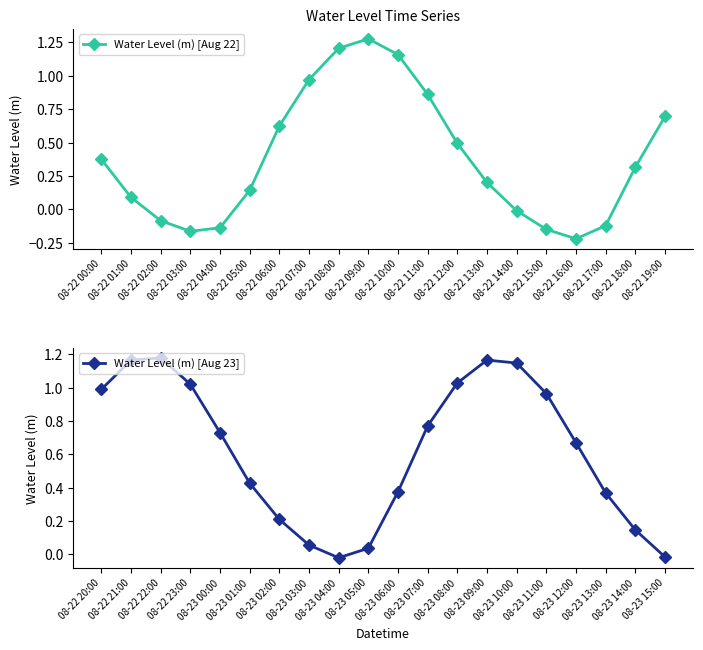

Between 08-22 02:00 and 08-22 17:00, which series saw the biggest shift?

Water Level (m) [Aug 23]